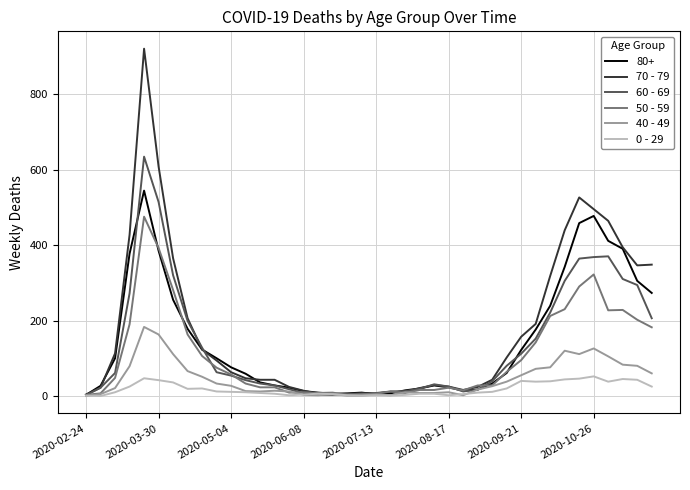

Which series has the widest spread of values?

70 - 79